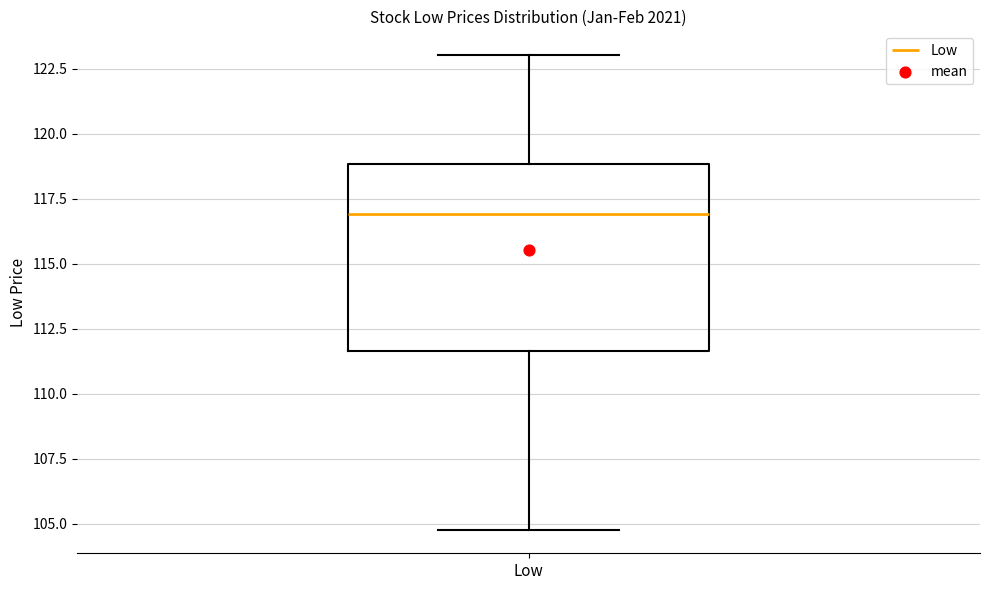

Transcribe this box plot: give where the median line is, the range the box spans, and where the two whiskers end, as read against the y-axis. The values are not printed on the chart, so give them approximately, as read against the axis.

median 117.0, box 111.5 to 119.0, whiskers 105.0 to 123.0